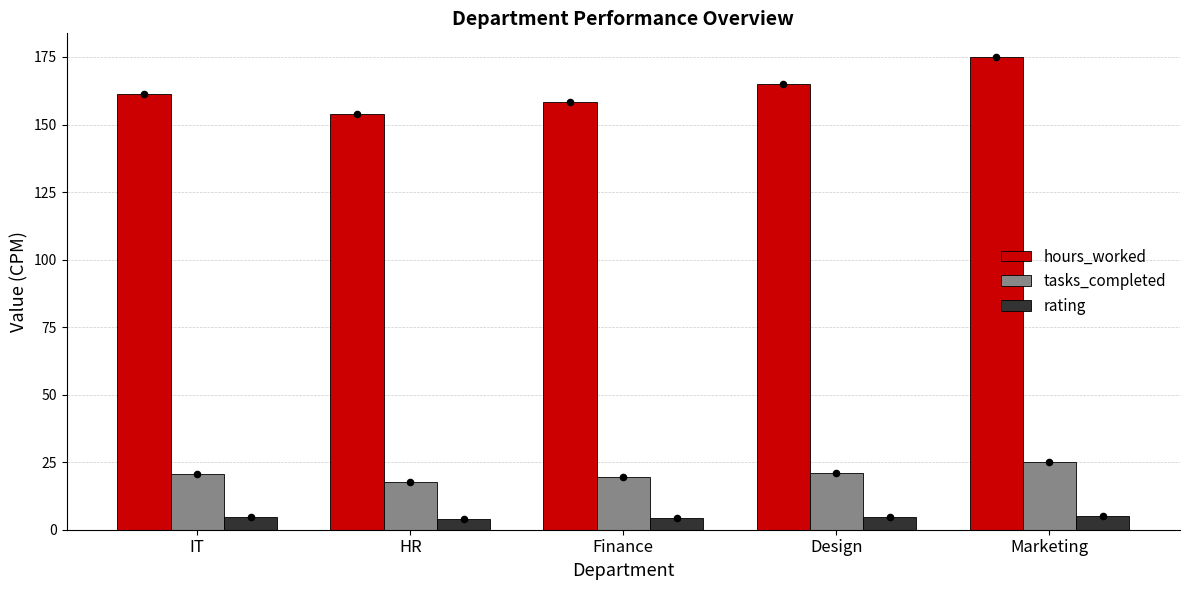

At which category is the sum across all series the highest?

Marketing